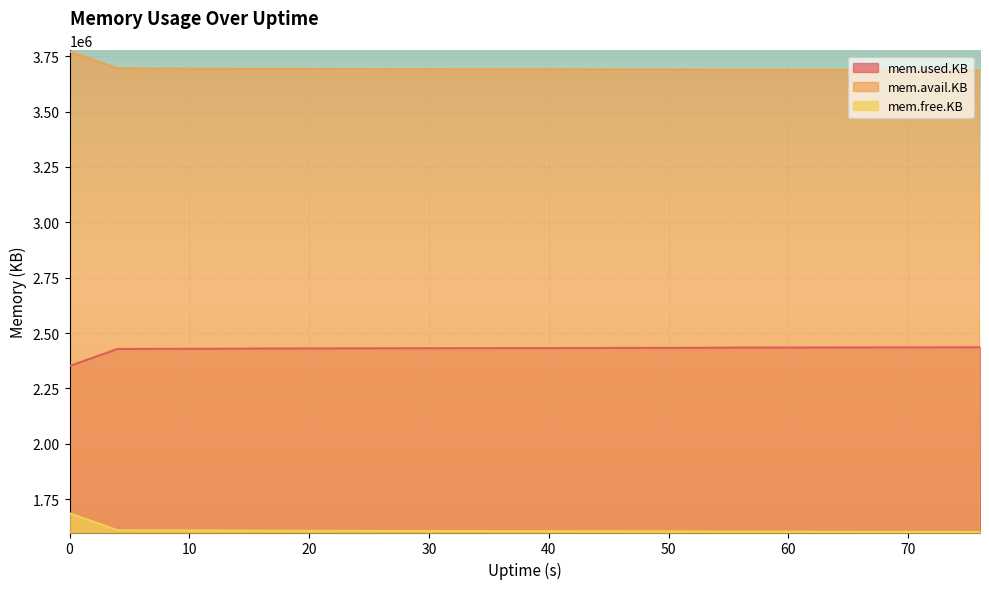

How many data points in mem.free.KB are above 1606388?

9